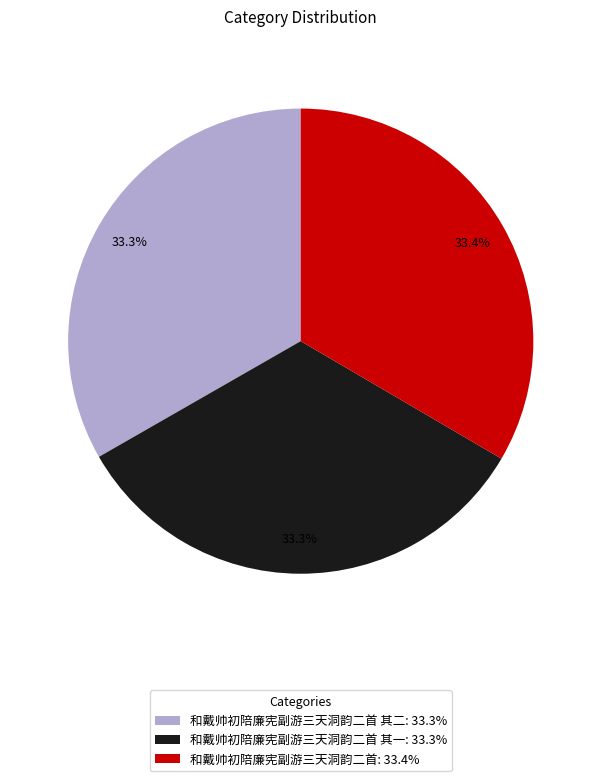

What percentage is NOT represented by 和戴帅初陪廉宪副游三天洞韵二首 其二: 33.3%?

66.7%